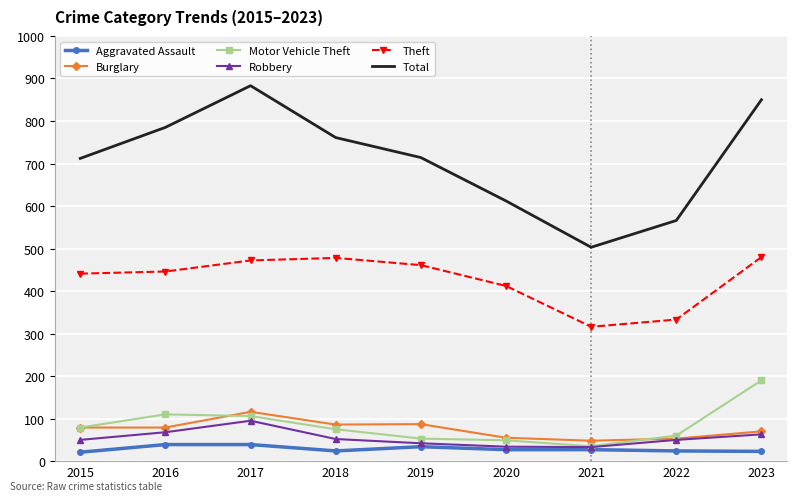

Is the value of Burglary at 2018 greater than the value of Motor Vehicle Theft at 2020?

Yes